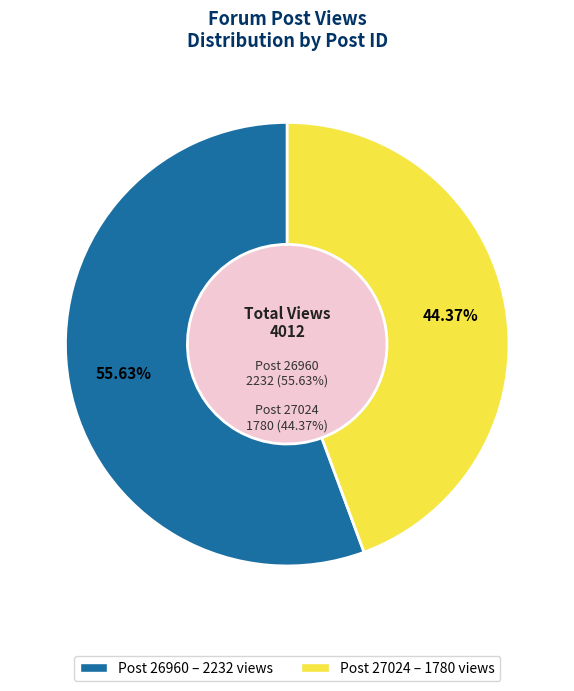

How many slices are in this pie chart?

2